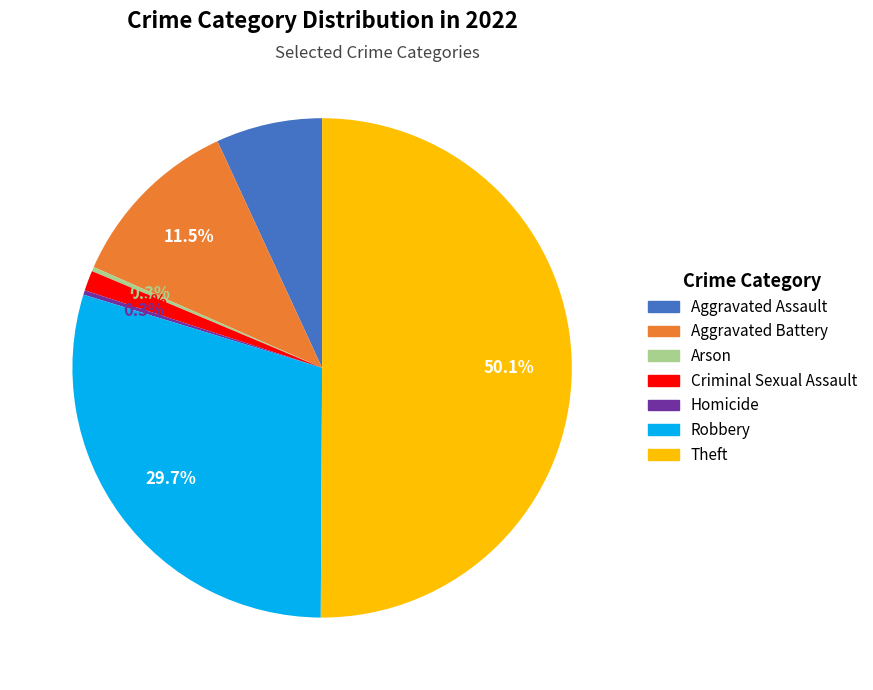

What percentage is NOT represented by Criminal Sexual Assault?

98.7%